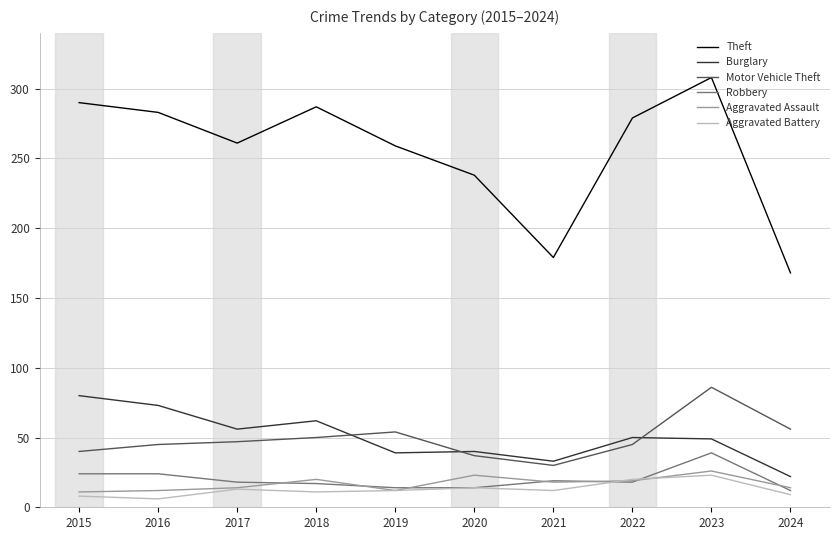

Does the chart display data point markers on the line(s)?

No